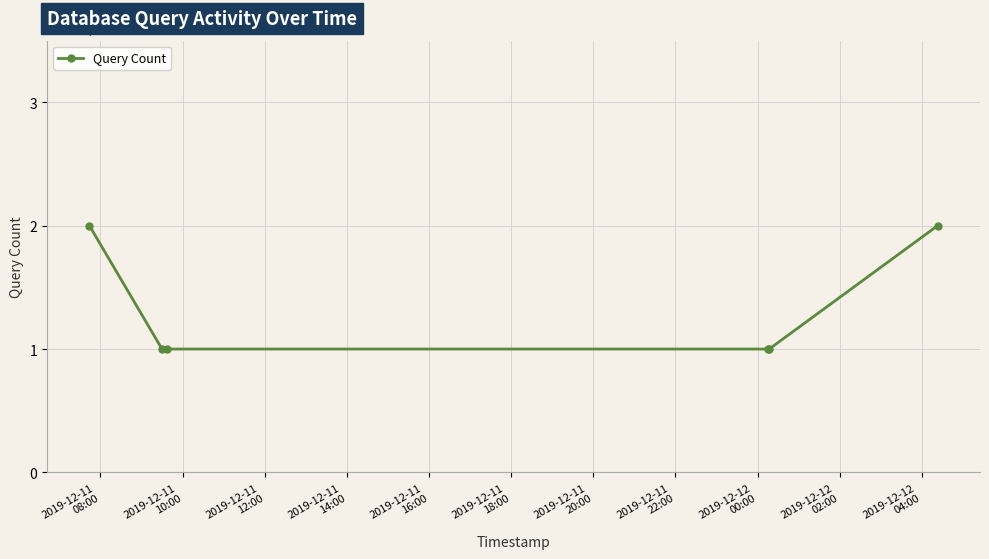

Count the number of data series in this chart.

1